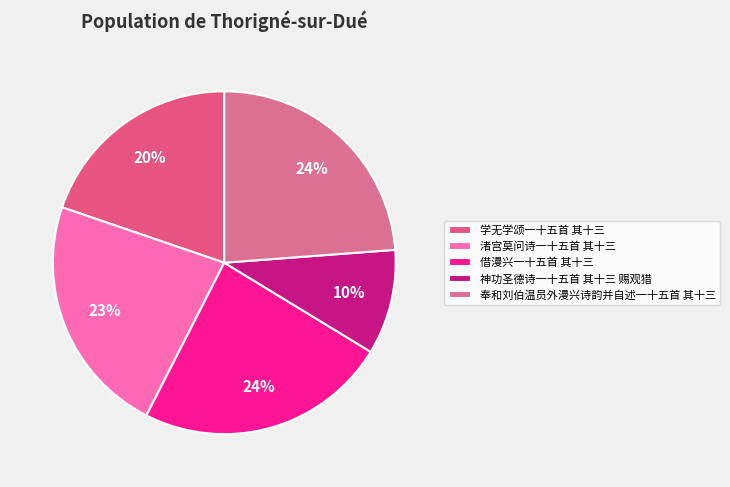

True or false: 借漫兴一十五首 其十三 accounts for 24% of the total.

True